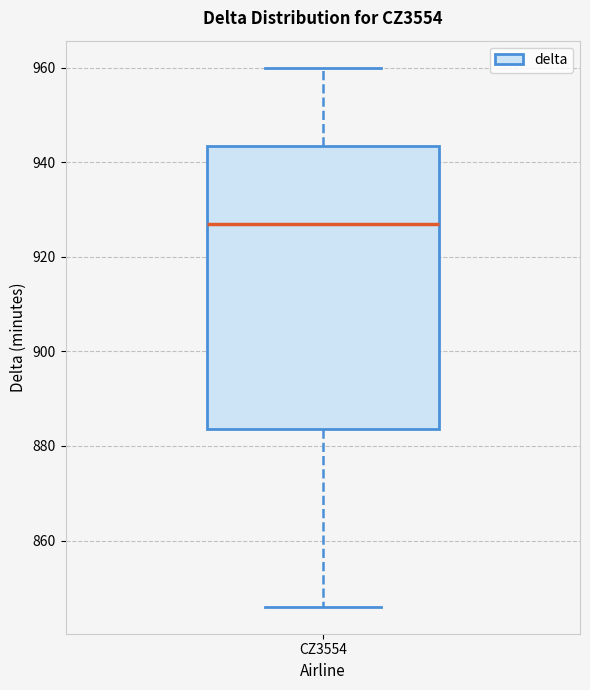

Transcribe this box plot: give where the median line is, the range the box spans, and where the two whiskers end, as read against the y-axis. The values are not printed on the chart, so give them approximately, as read against the axis.

median 928, box 884 to 944, whiskers 846 to 960